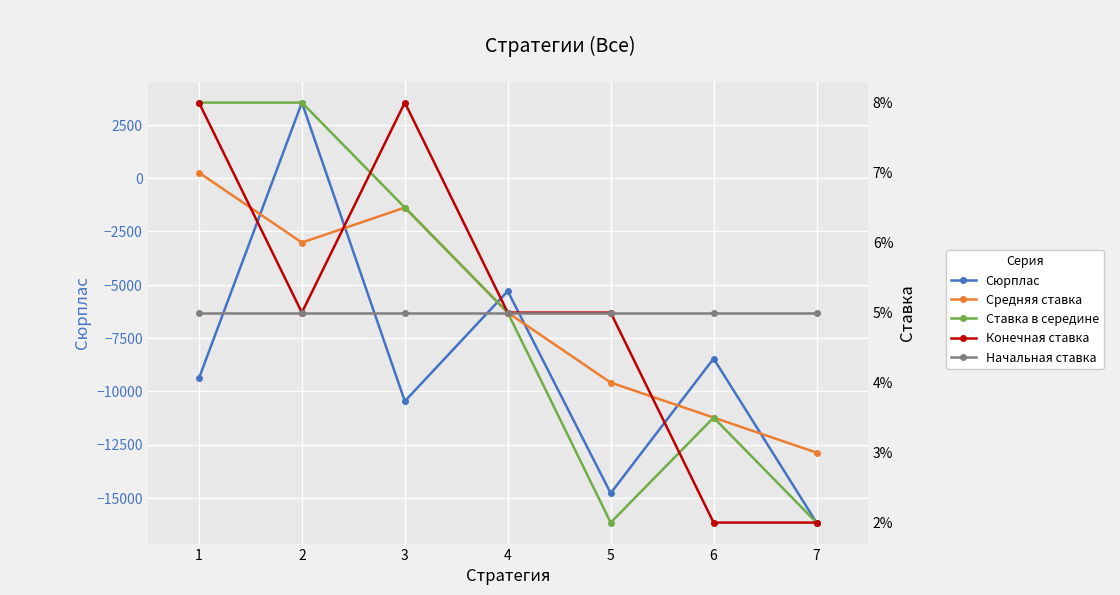

How many lines are shown in the chart?

5